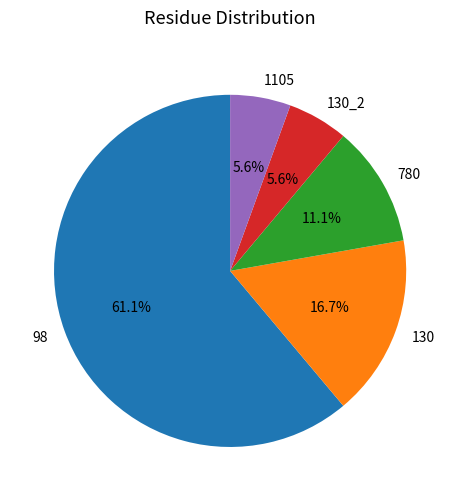

To the nearest percent, what percentage of the pie is 780?

11%